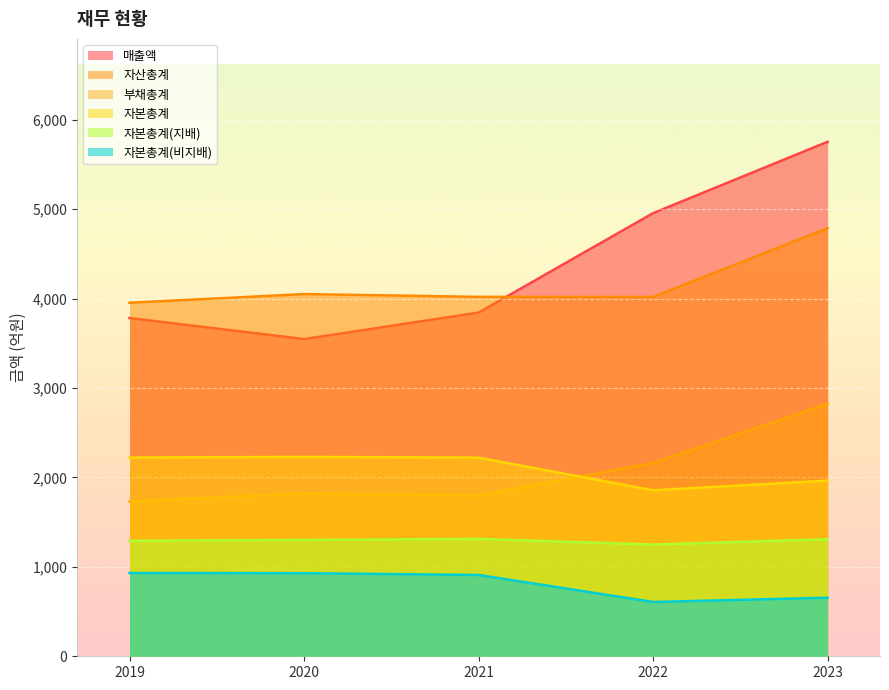

Where is 자본총계(지배) nearest to the value 1280?

2019